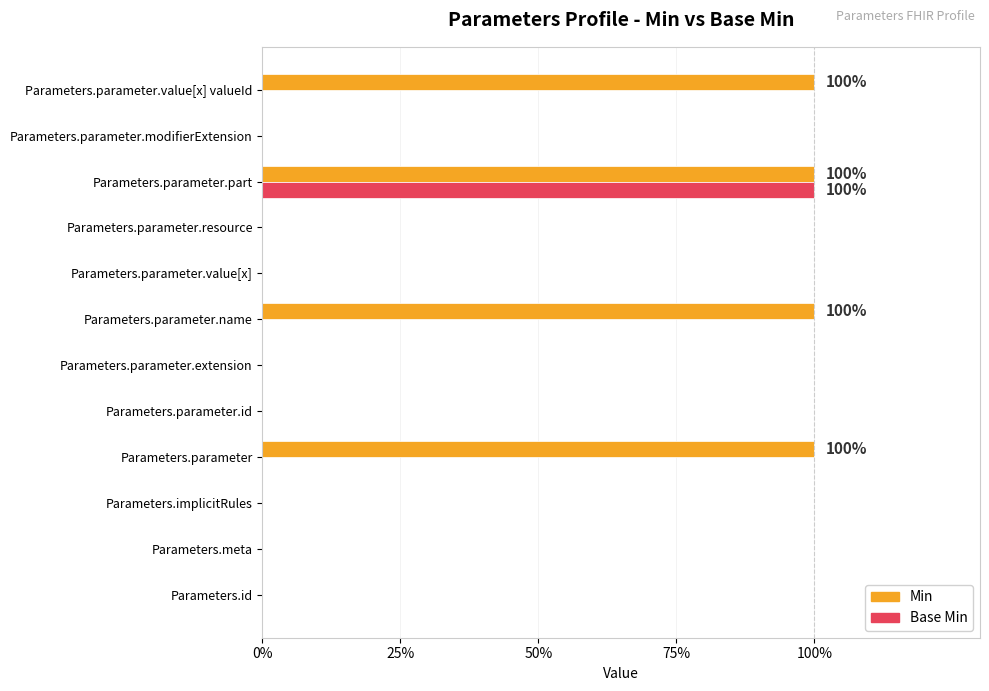

What are all the series names shown in the legend?

Min, Base Min